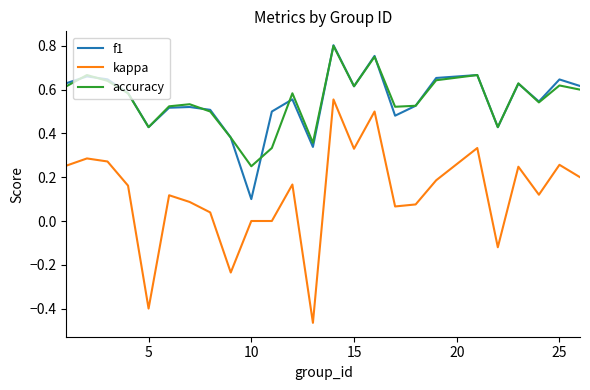

True or false: accuracy and kappa cross at least once.

False